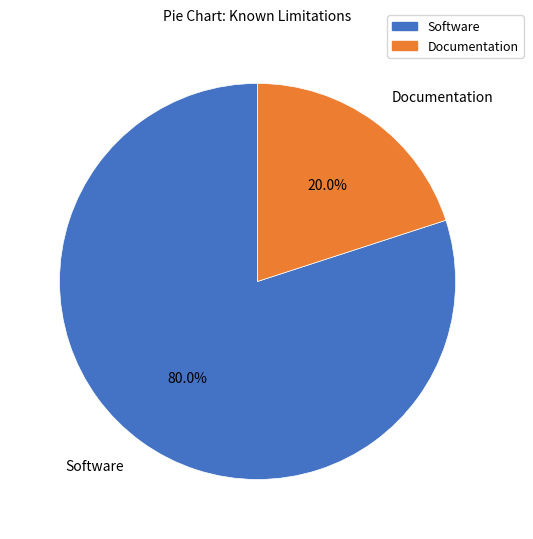

To the nearest percent, what is the difference between the largest and smallest slice percentages?

60%